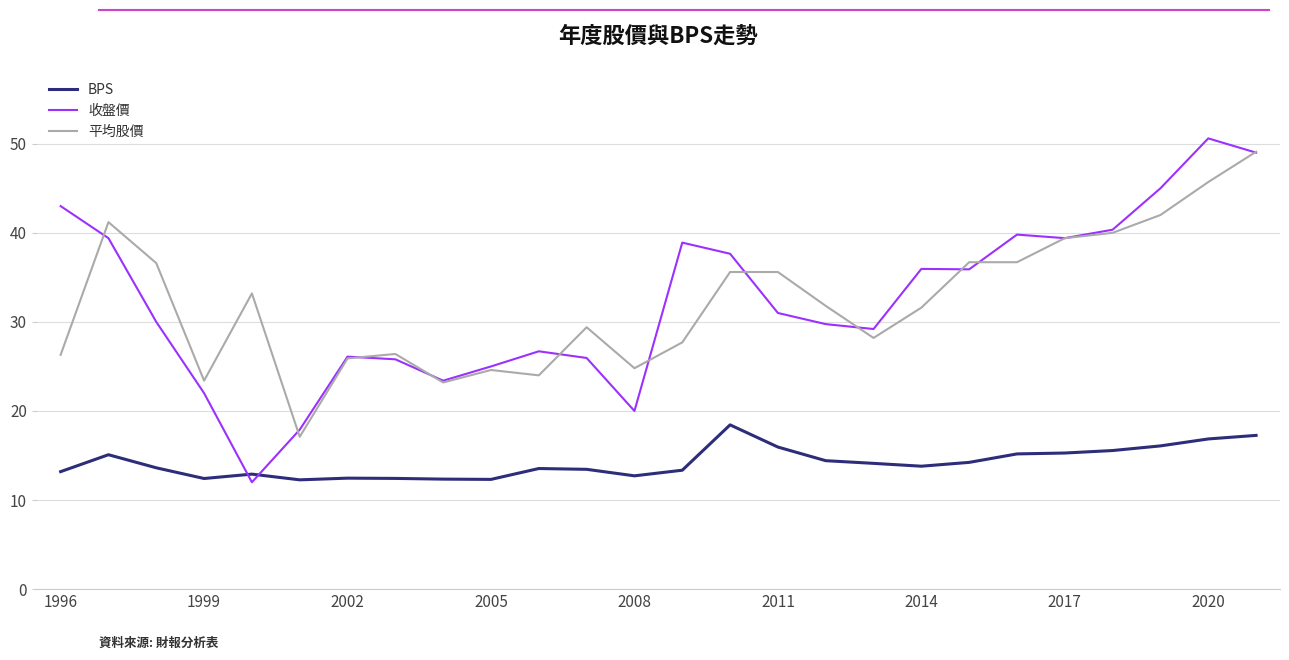

How many intersections are there between BPS and 收盤價?

2